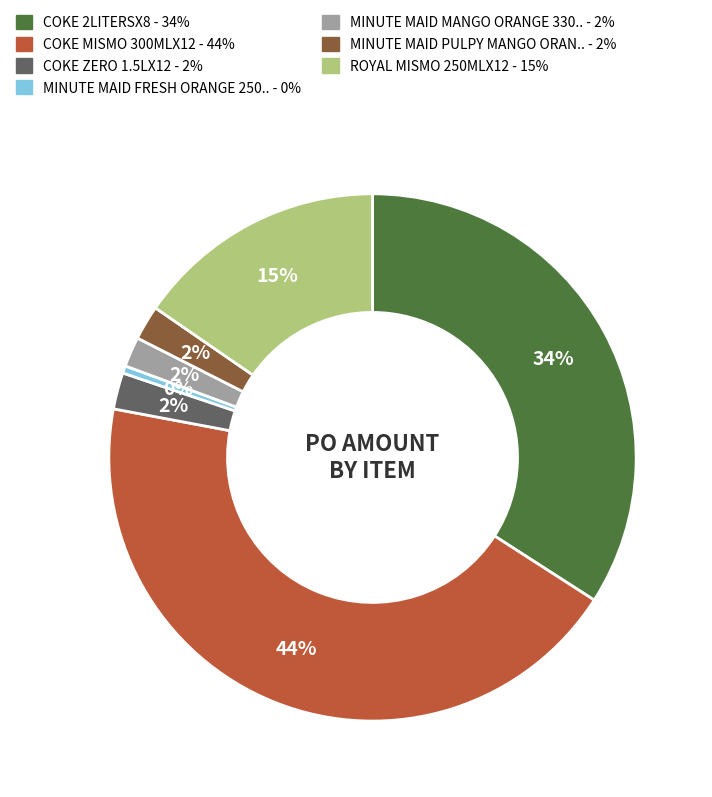

To the nearest percent, what is the average slice percentage?

14%